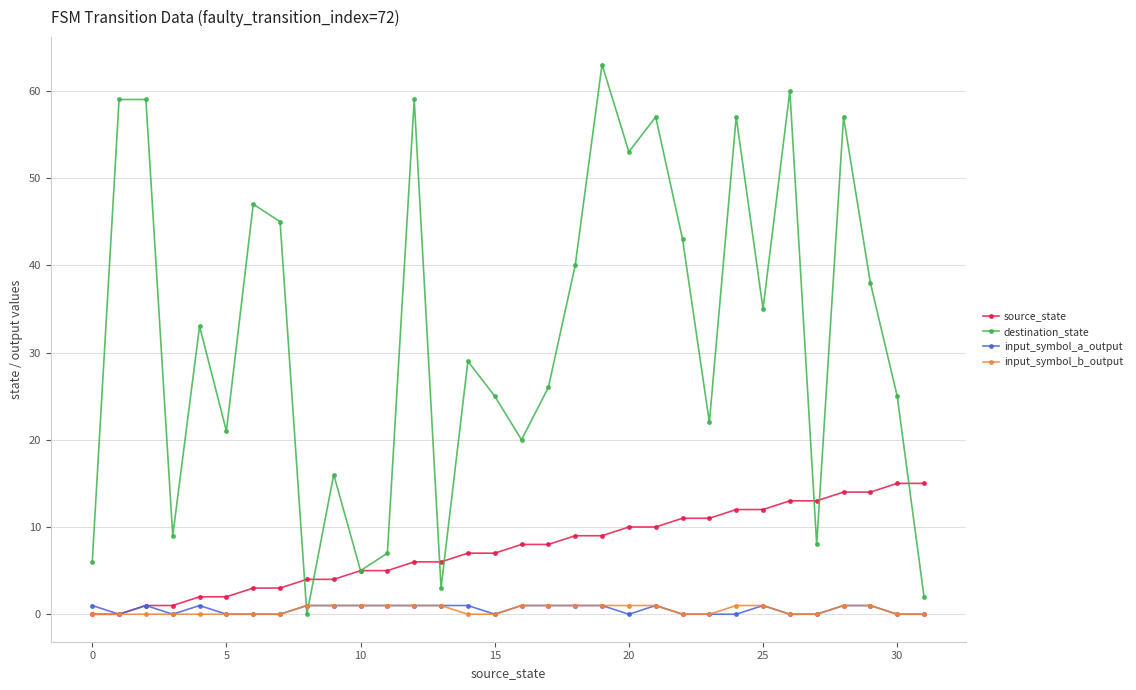

What are all the series names shown in the legend?

source_state, destination_state, input_symbol_a_output, input_symbol_b_output